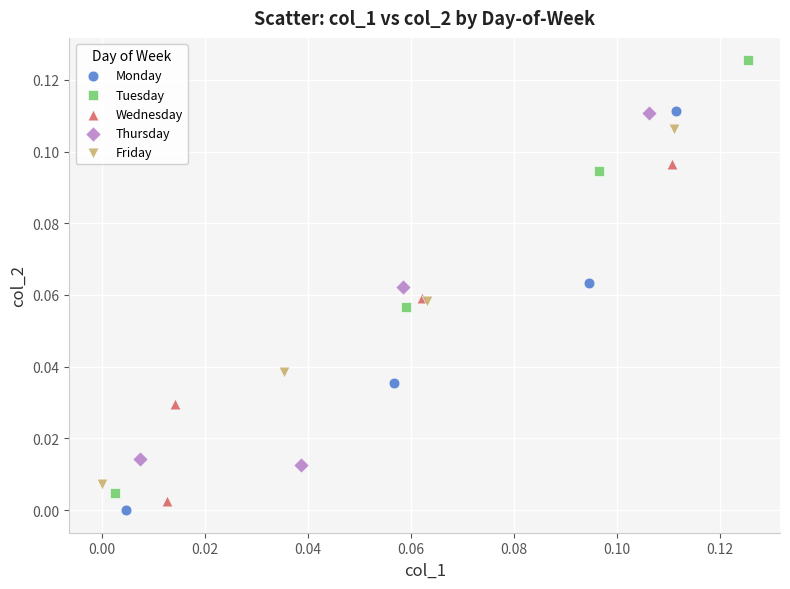

Which series has the largest Y range (max minus min)?

Tuesday